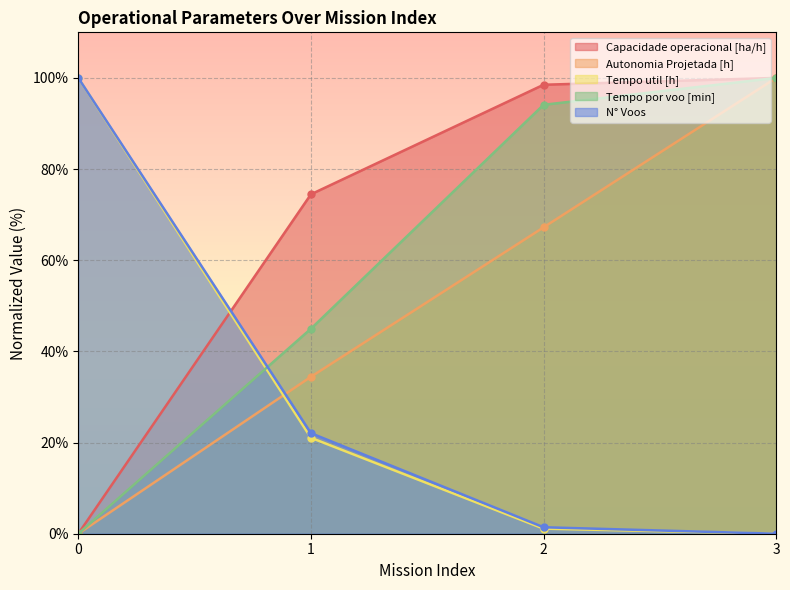

Is it true that Autonomia Projetada [h] equals 21.5 at 1?

False